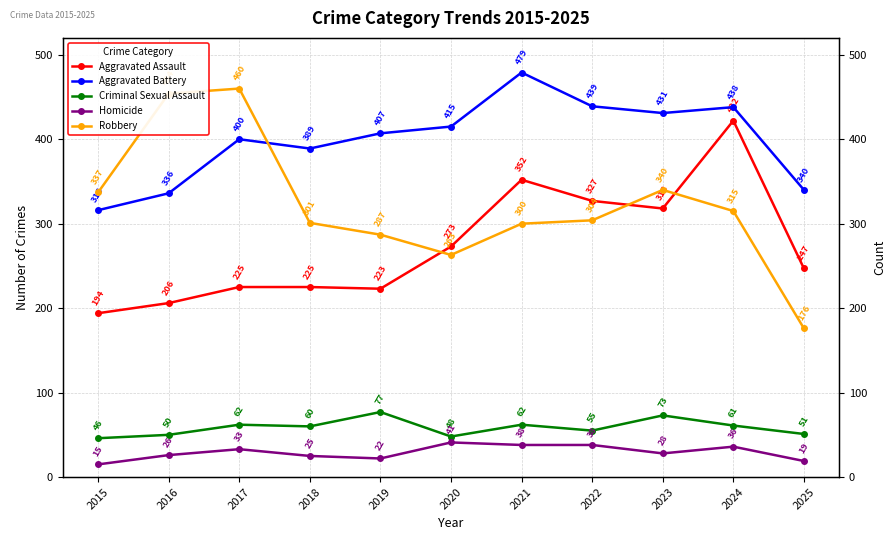

What is the difference between the Criminal Sexual Assault values at 2015 and 2017?

16